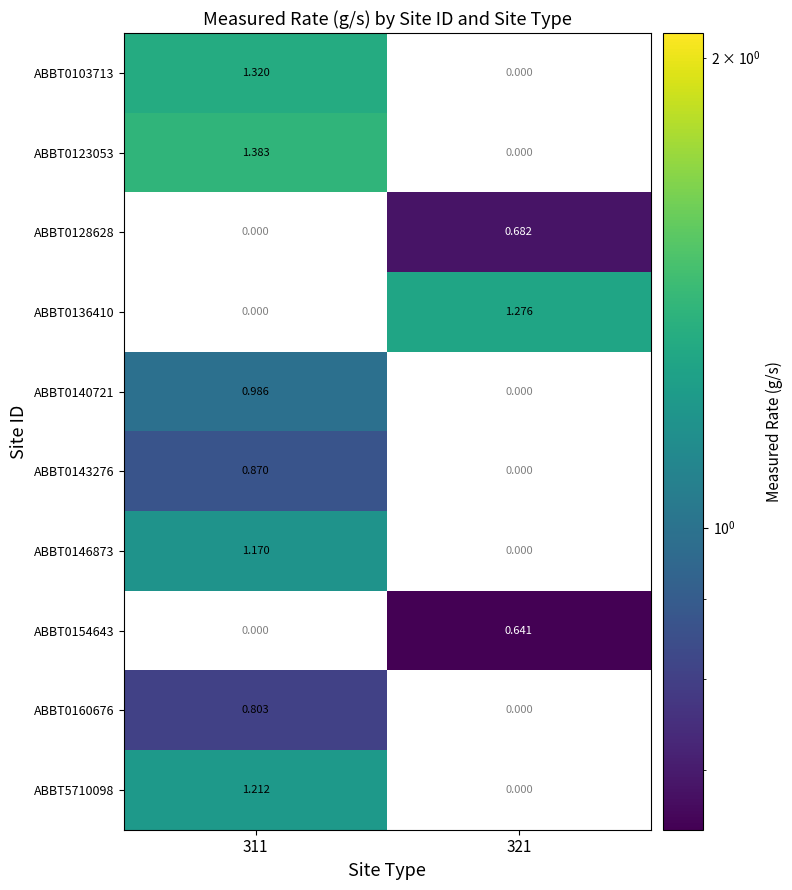

Which has a higher value, 321 or 311?

311